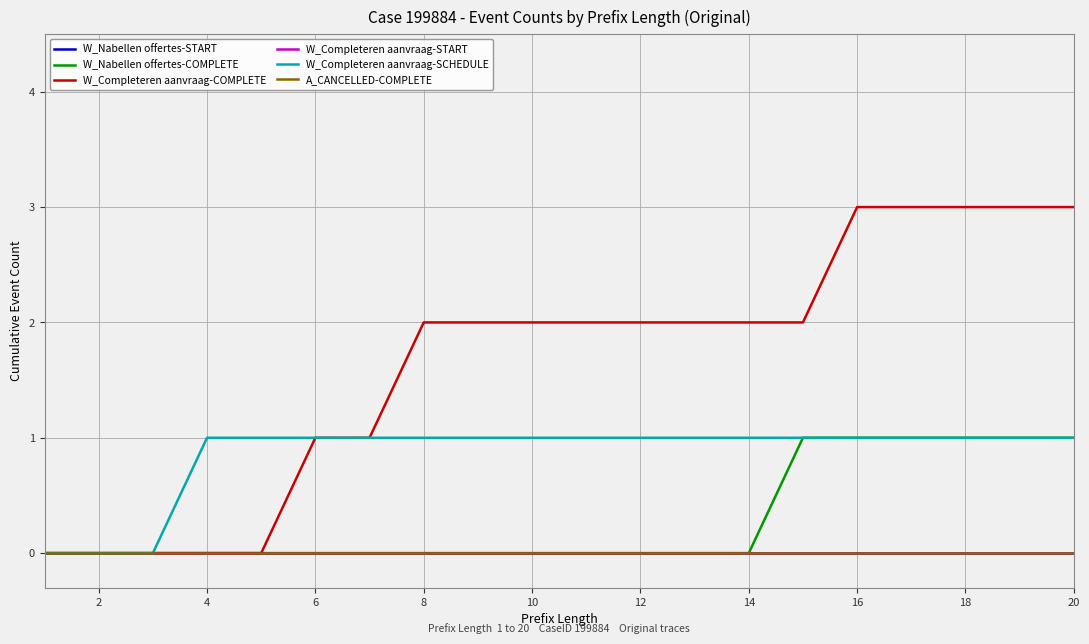

Does the chart have visible grid lines?

Yes